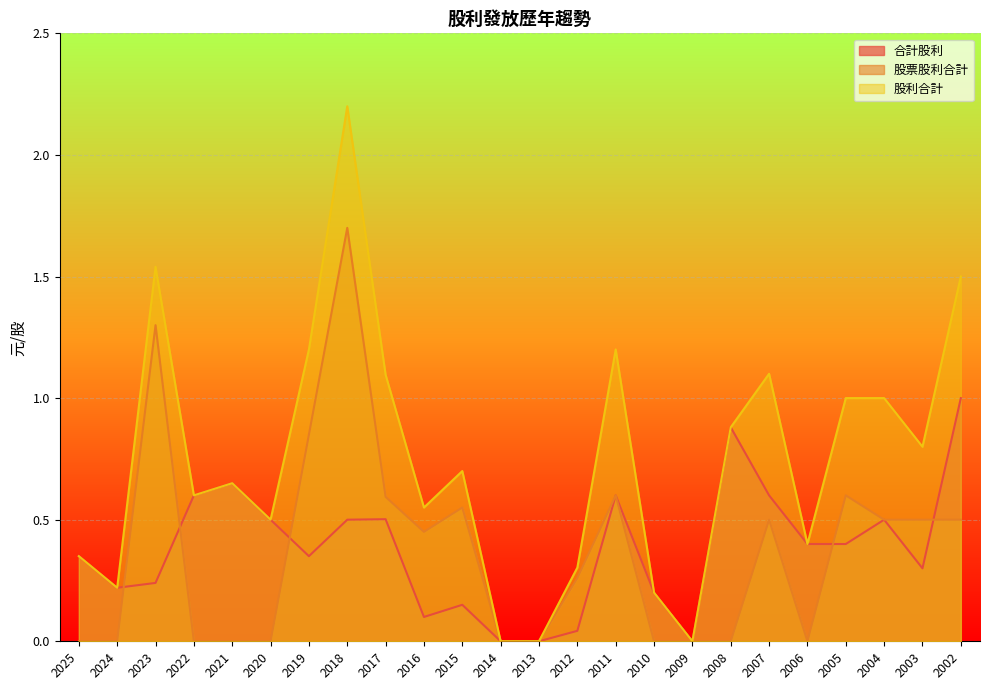

Read the 合計股利 value at 2025.

0.3